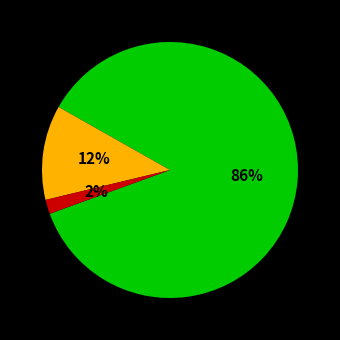

To the nearest percent, what is the difference between the largest and smallest slice percentages?

84%